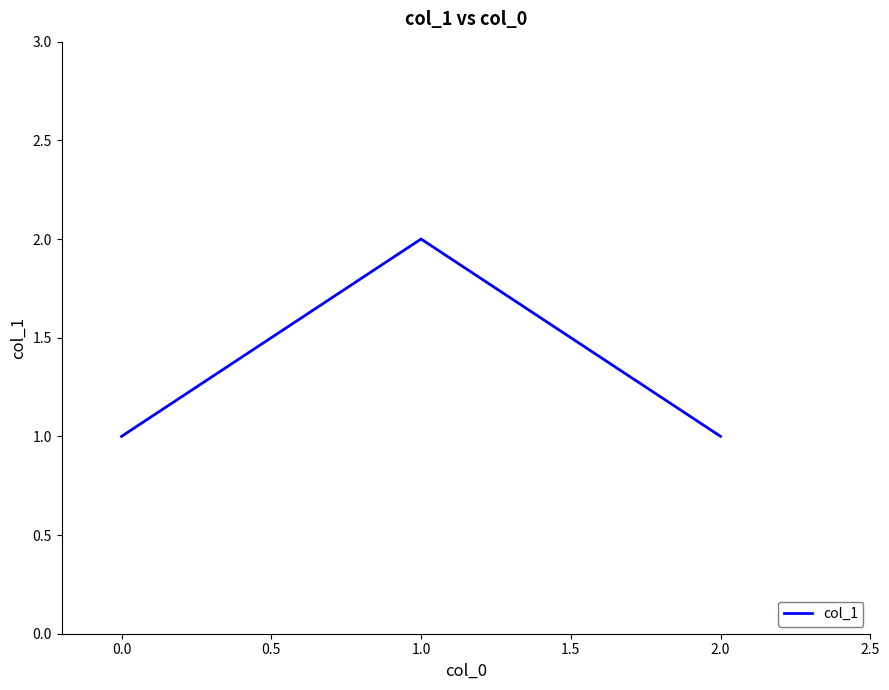

Reading right to left, what are all the values shown in this chart?

1	2	1